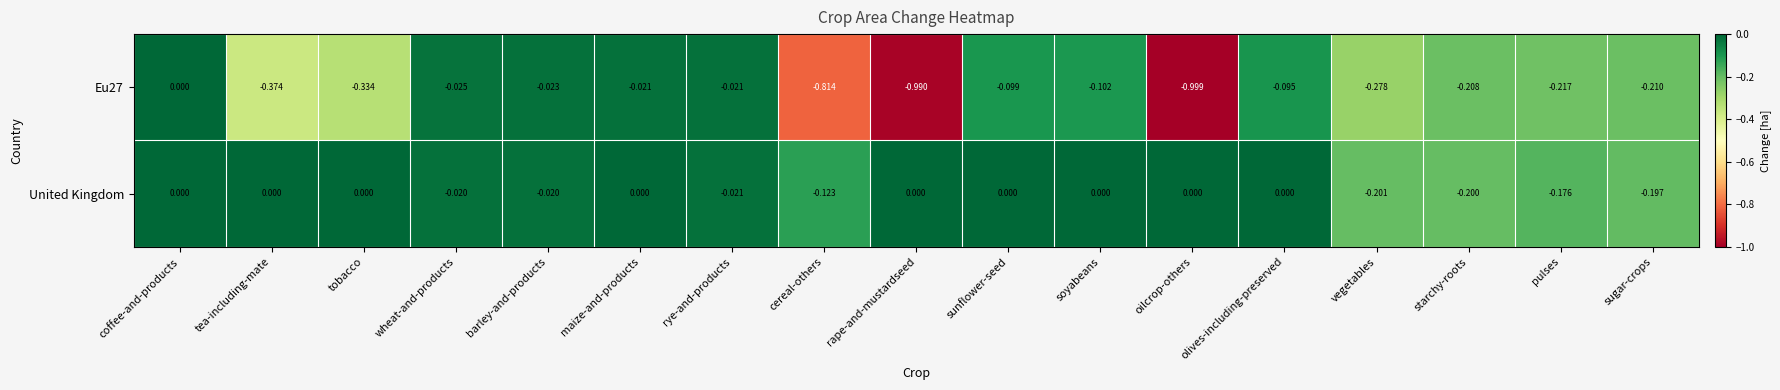

Which category has the lowest value across all series?

oilcrop-others